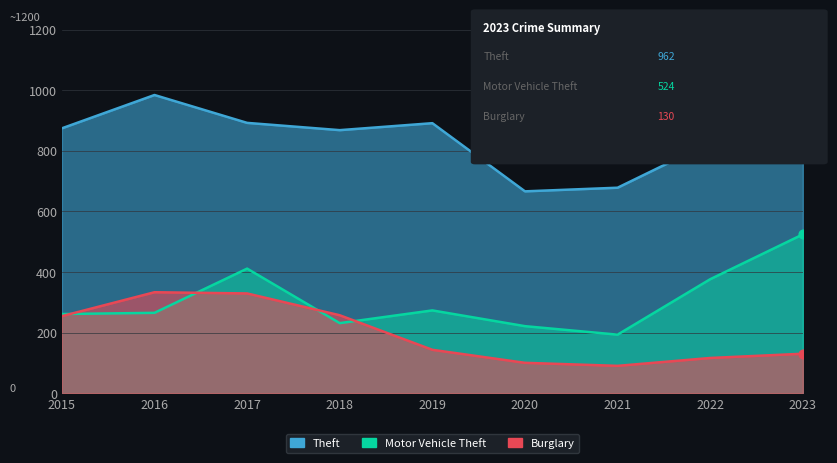

Which series contains the lowest Y value?

Burglary